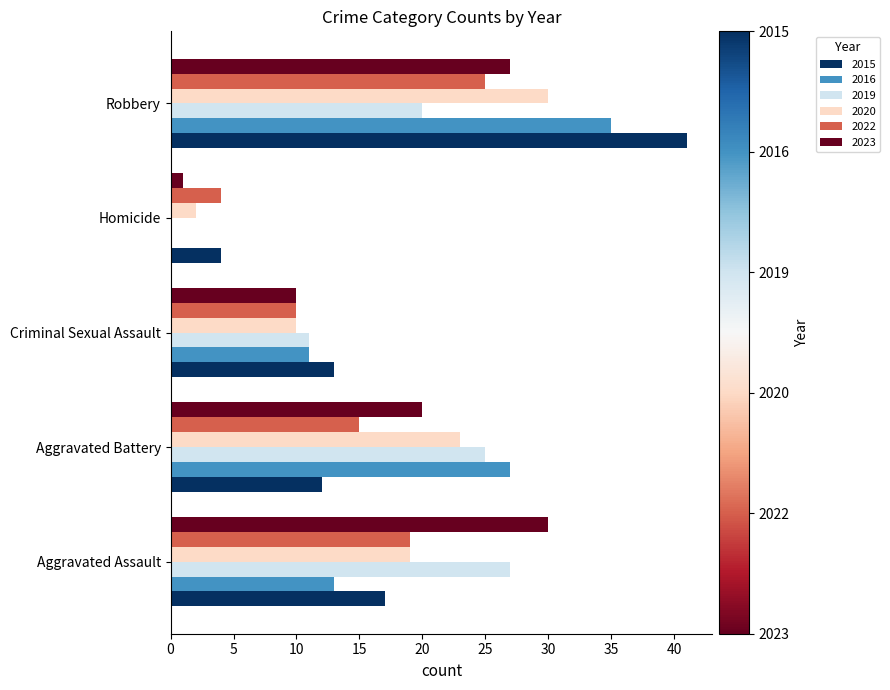

What is the sum of all 2022 values?

73